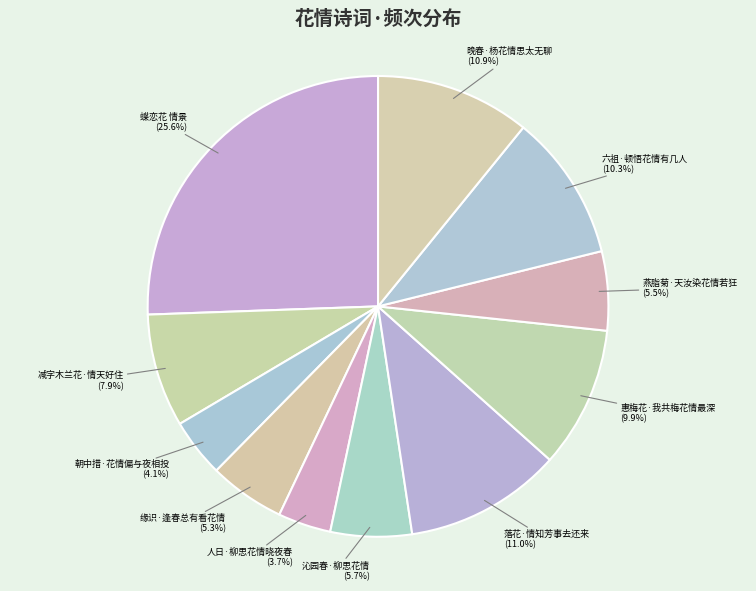

How many slices are in this pie chart?

11